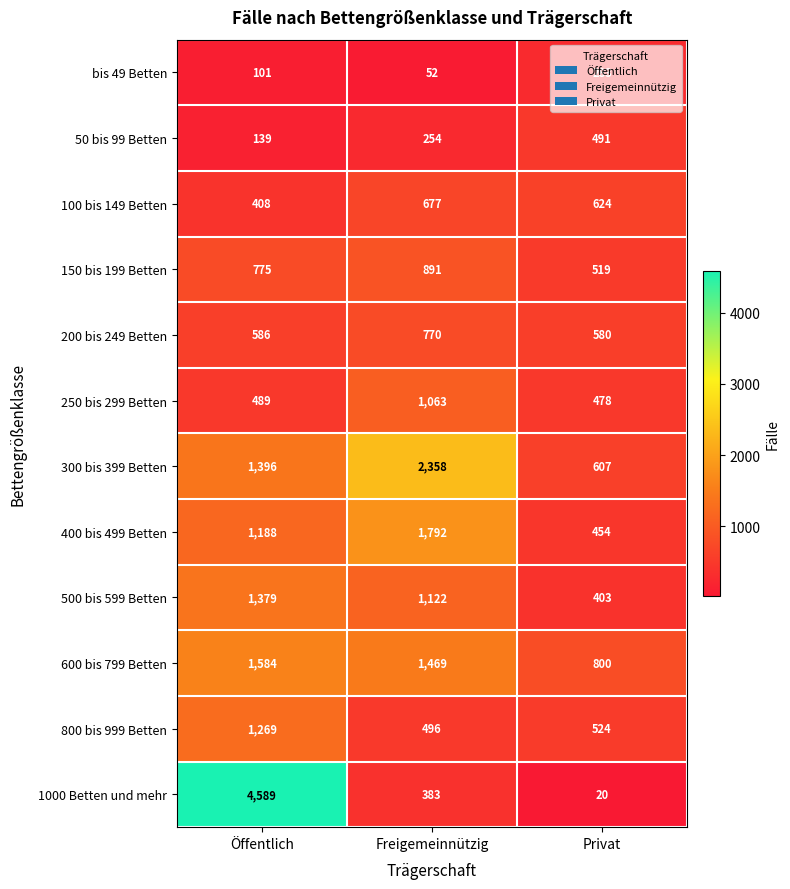

Which series has the widest spread of values?

1000 Betten und mehr